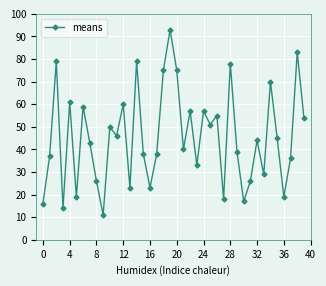

How many lines are shown in the chart?

1